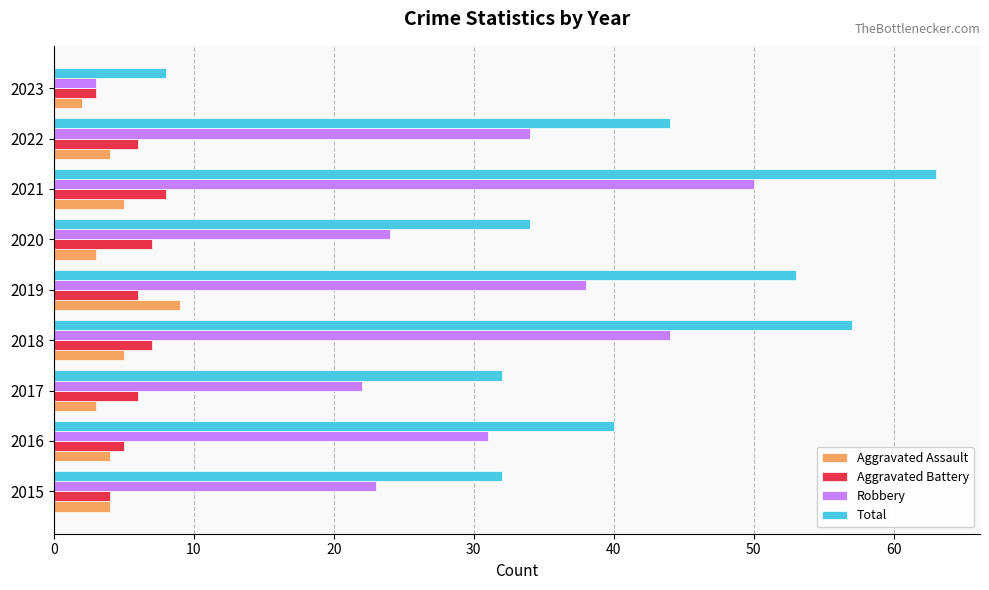

Count the number of categories in the chart.

9